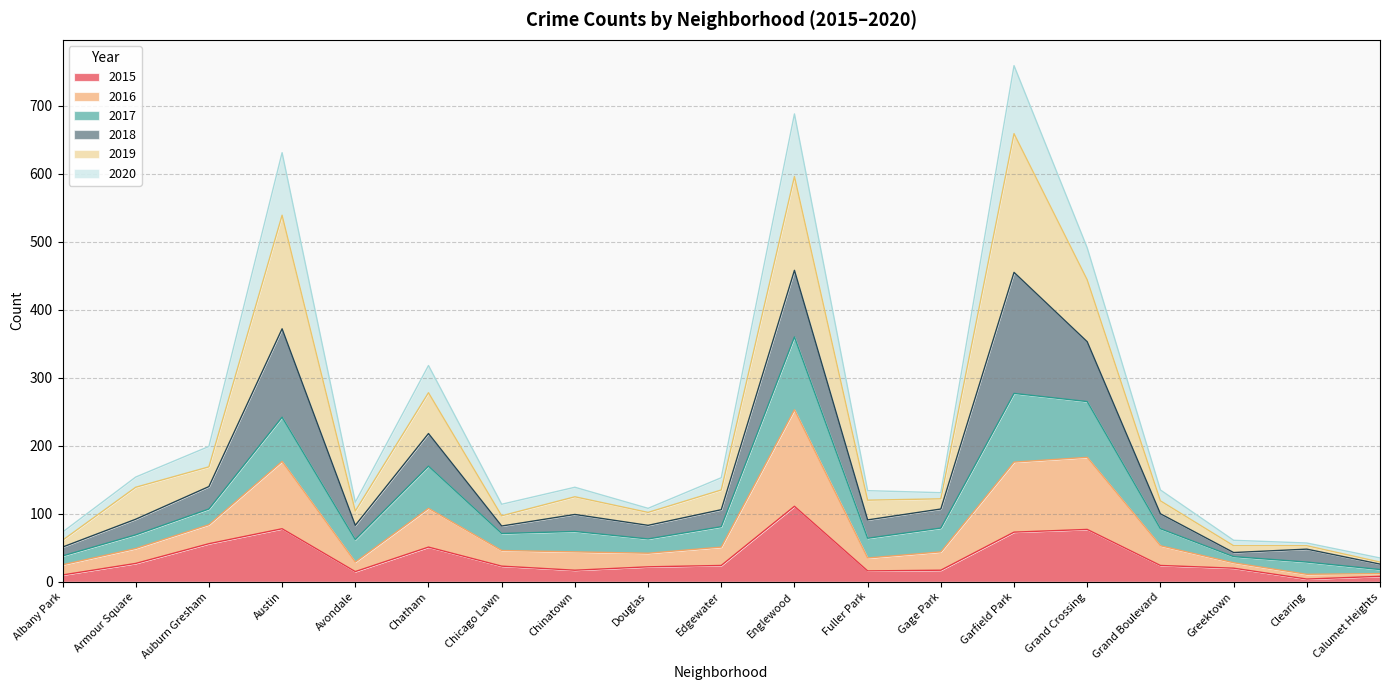

What is the total value across all series at Garfield Park?

759